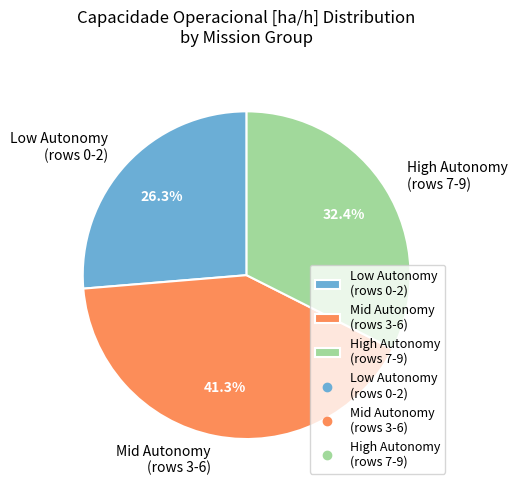

What is the ratio of the value at Mid Autonomy (rows 3-6) to the value at Low Autonomy (rows 0-2)?

1.6